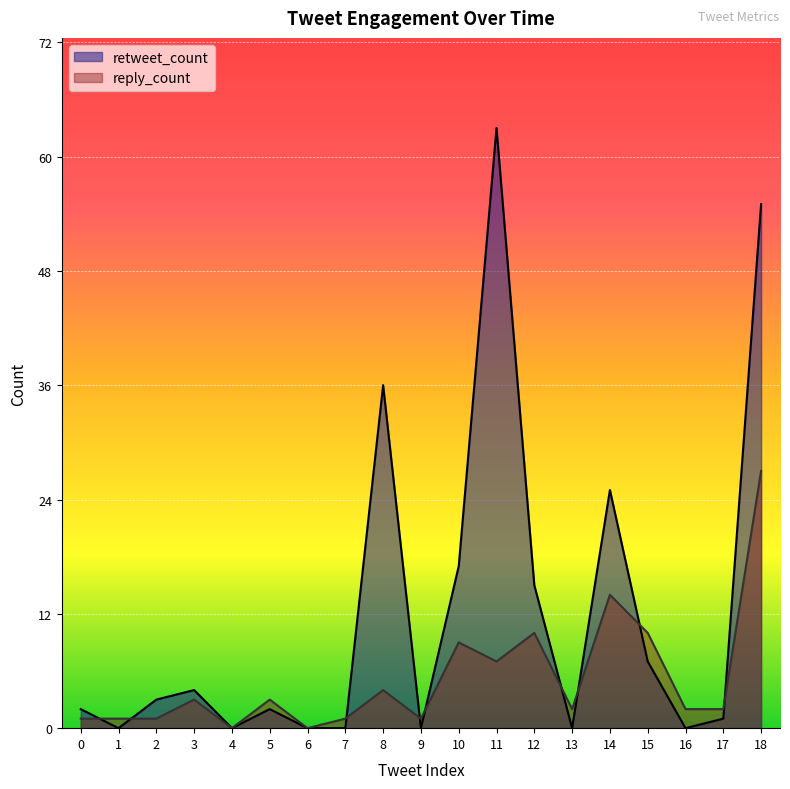

What is the difference between the second highest and minimum values in the reply_count series?

14